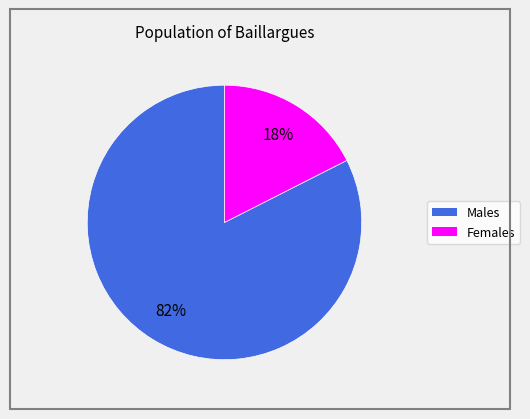

To the nearest percent, what is the average slice percentage?

50%